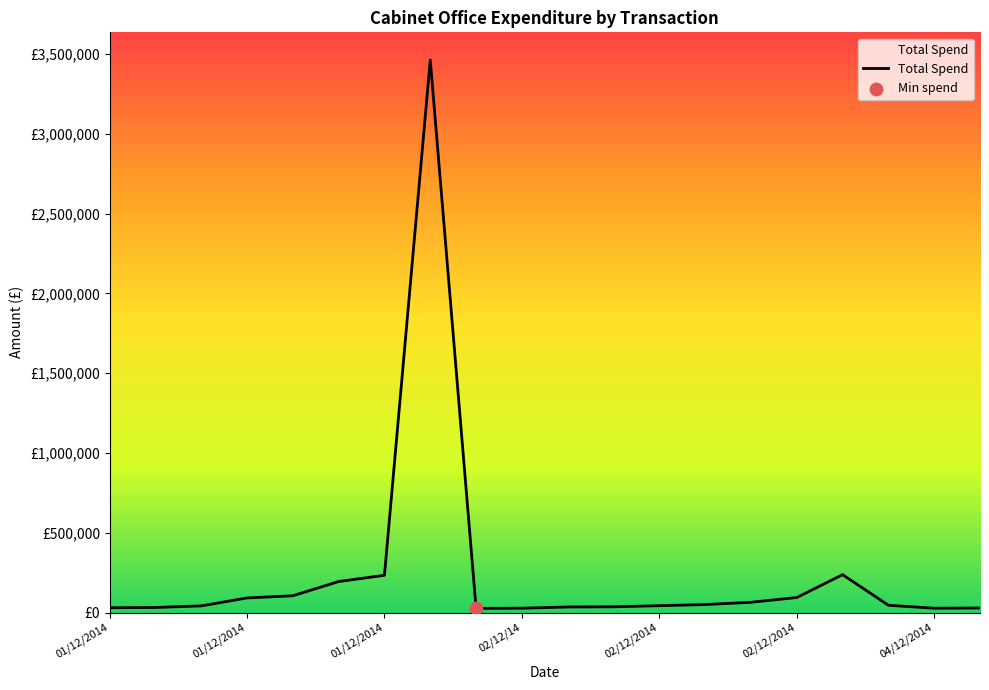

Is this an area chart (filled region under the line)?

Yes